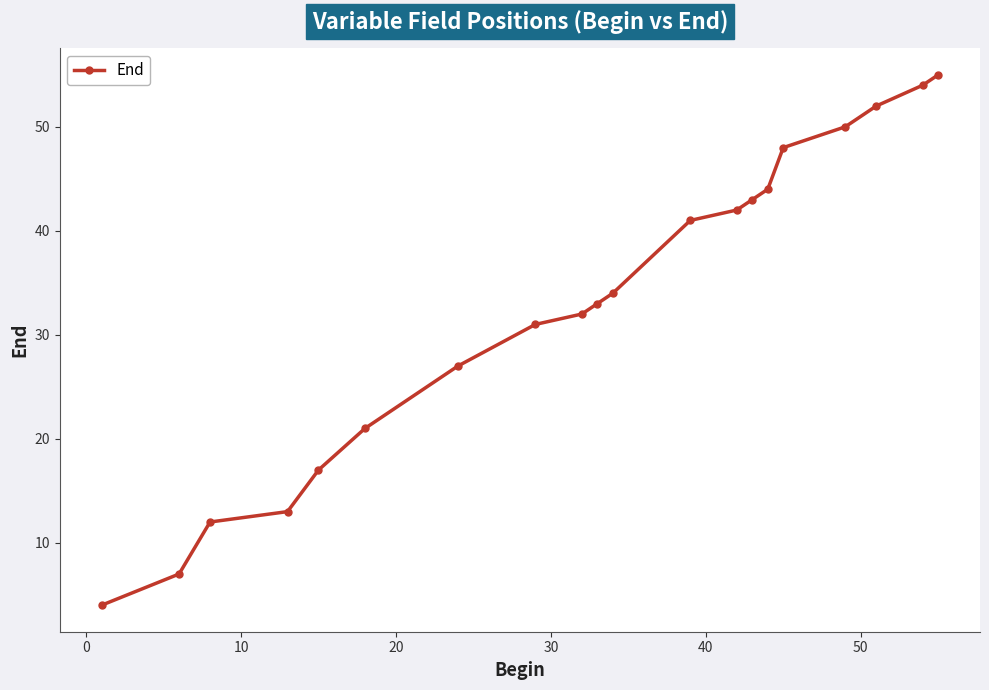

What is the difference between the maximum and minimum values?

51